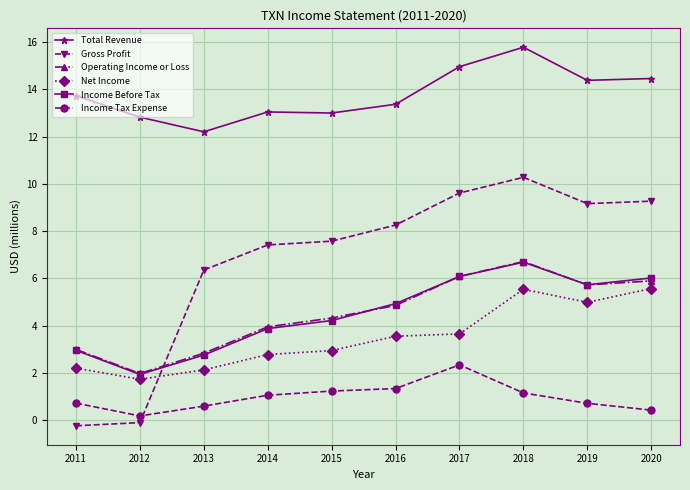

What is the total value across all series at 2017?

42.7